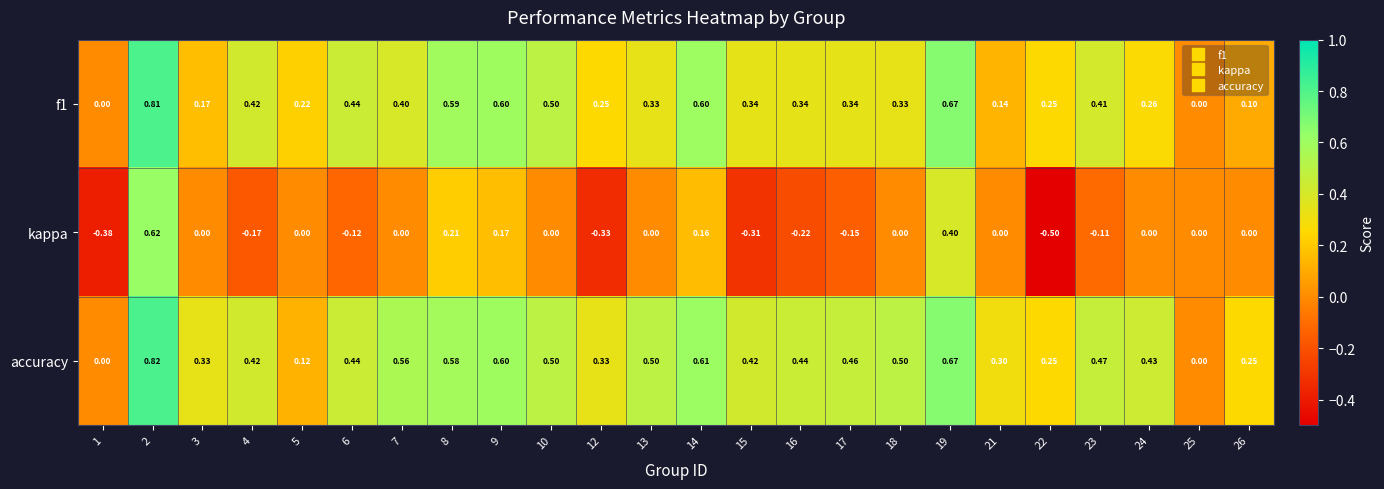

Which series has the widest spread of values?

kappa